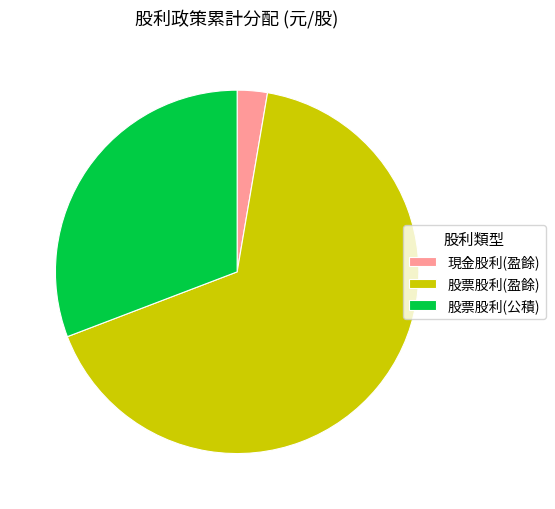

The 現金股利(盈餘) slice represents 3% of the pie. True or false?

True